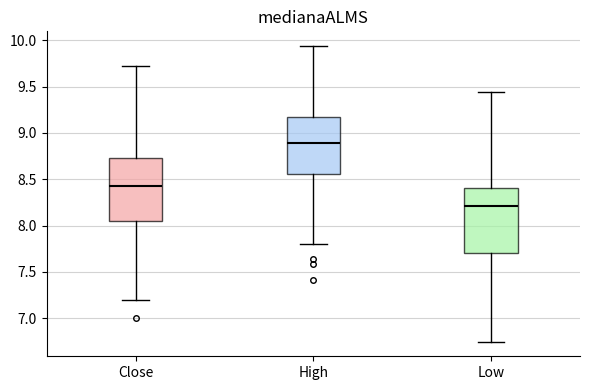

Reading left to right, read every box against the y-axis: the position of its median line, the range the box covers, and the ends of its whiskers. The values are not printed on the chart, so give them approximately, as read against the axis.

Close: median 8.45, box 8.05 to 8.75, whiskers 7.20 to 9.70
High: median 8.90, box 8.55 to 9.15, whiskers 7.80 to 9.95
Low: median 8.20, box 7.70 to 8.40, whiskers 6.75 to 9.45